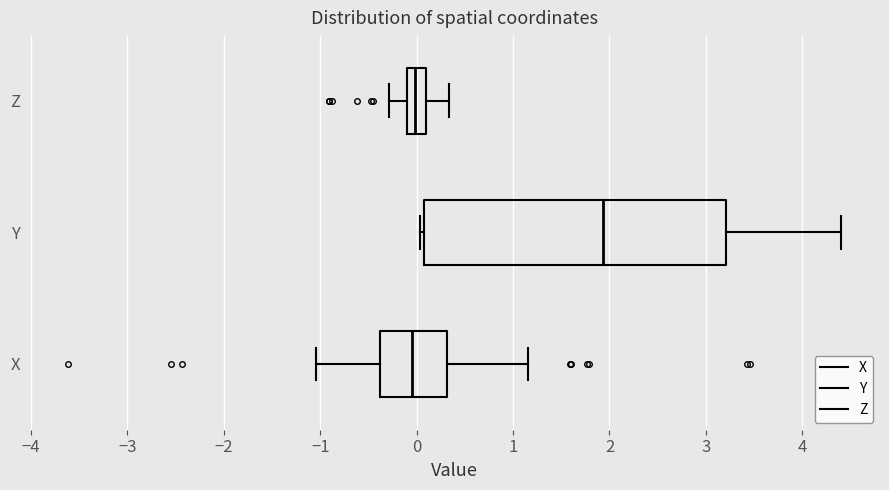

Comparing the boxes themselves (not the whiskers), which one is the widest?

Y